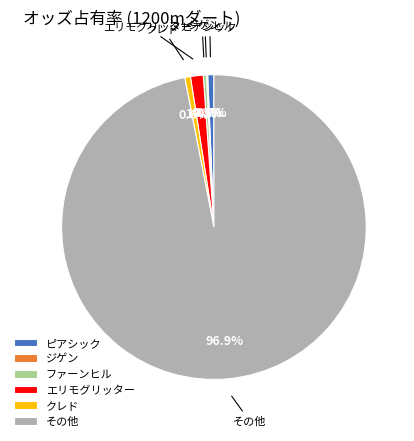

Which slice represents more than half of the pie?

その他